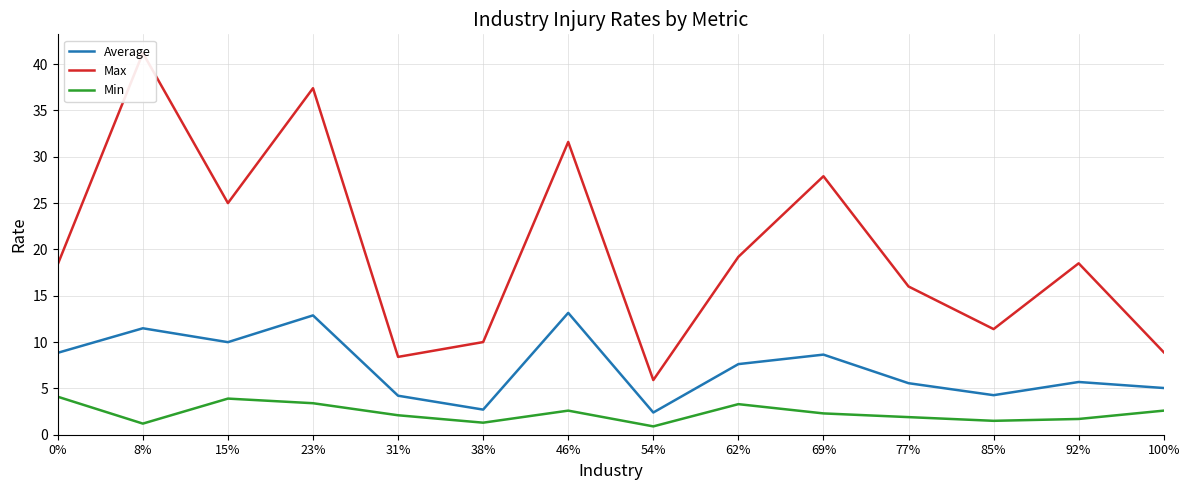

Which has a higher value, 100% or 15%?

15%